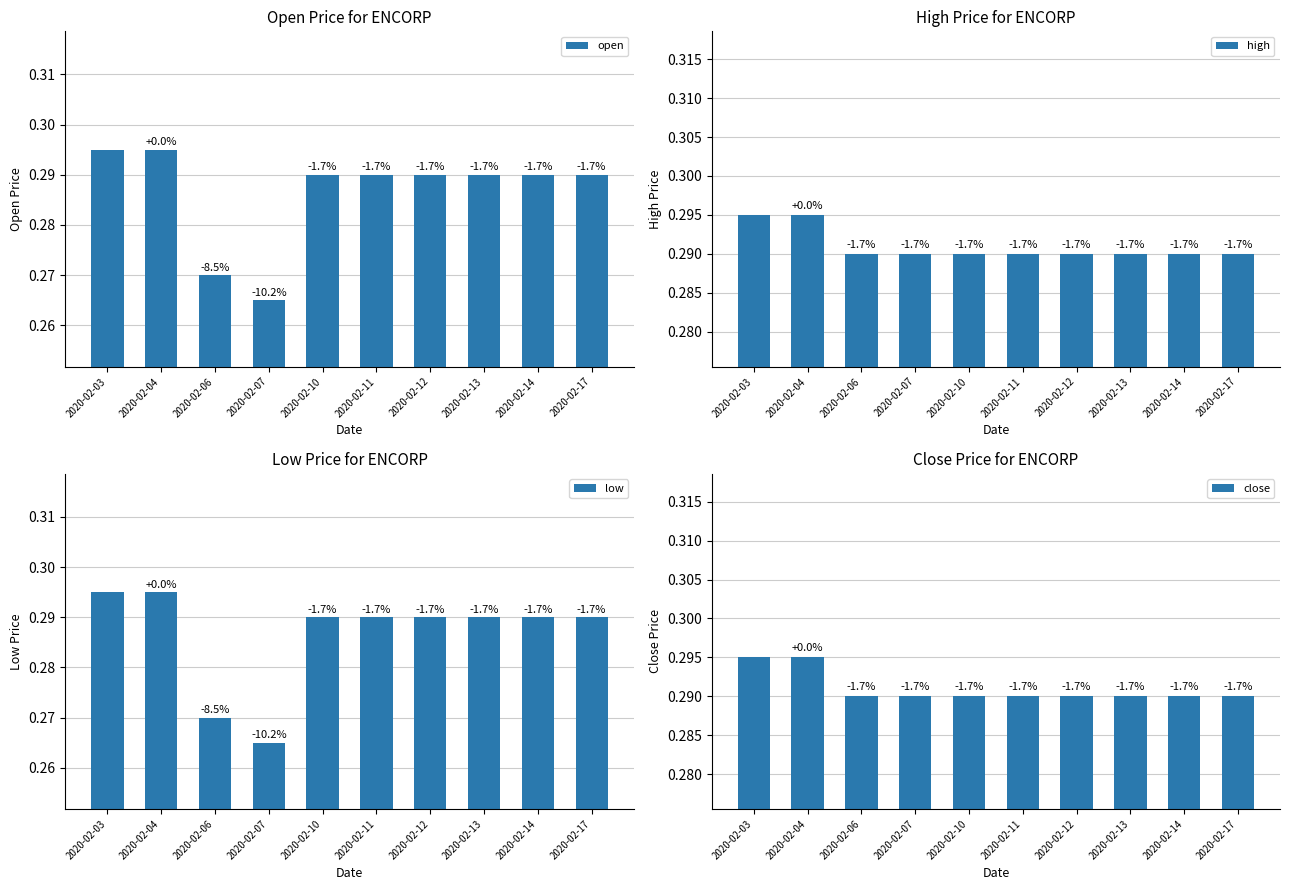

Is the value of low at 2020-02-11 greater than the value of close at 2020-02-12?

No